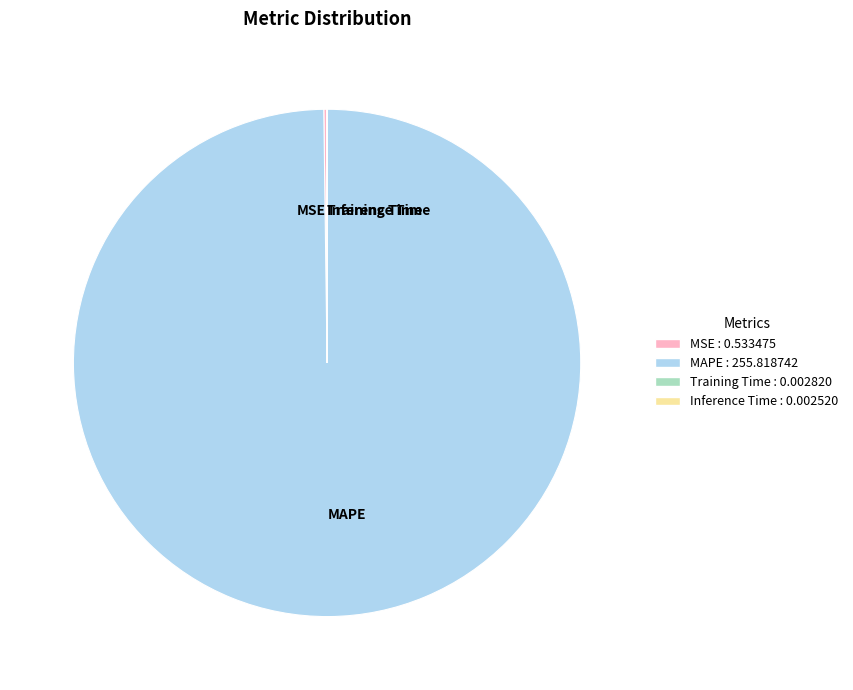

Does MAPE represent more than half of the total?

Yes